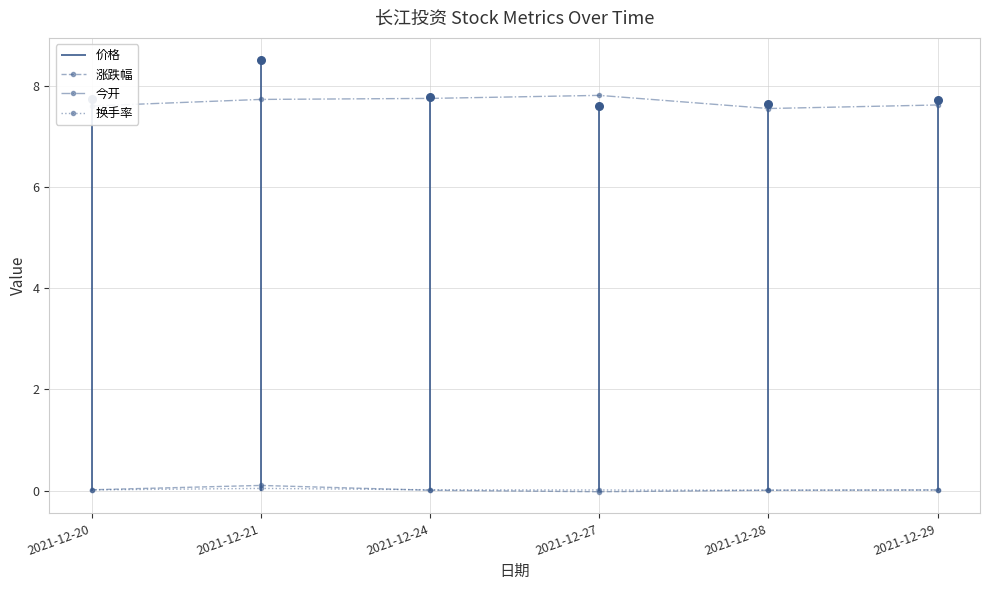

What is the value of the 今开 point at the 4th from the left?

7.8